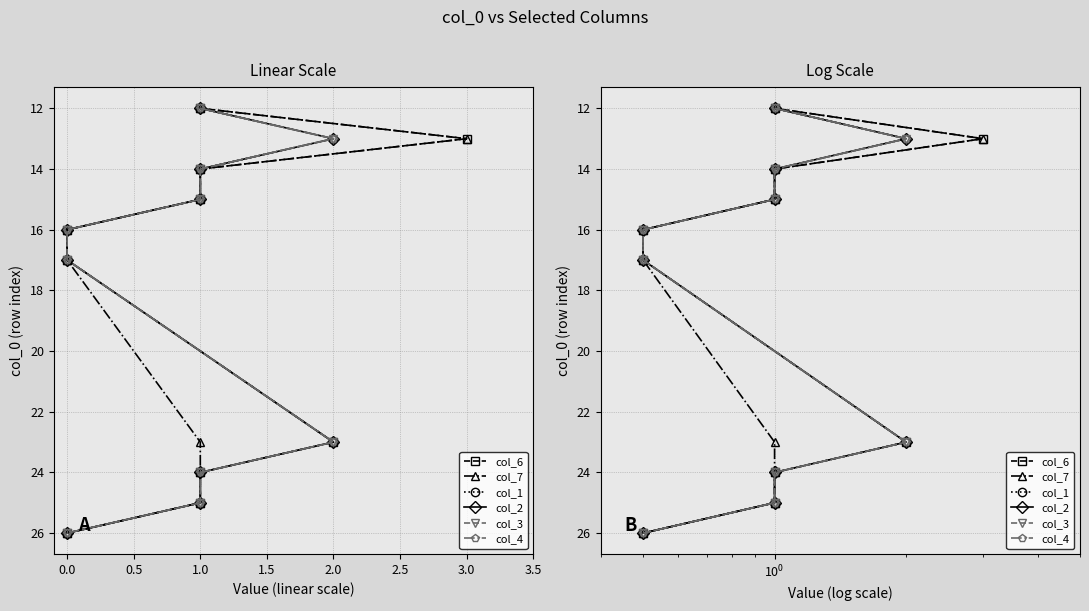

True or false: col_2 has more than 0 interior local peaks.

False